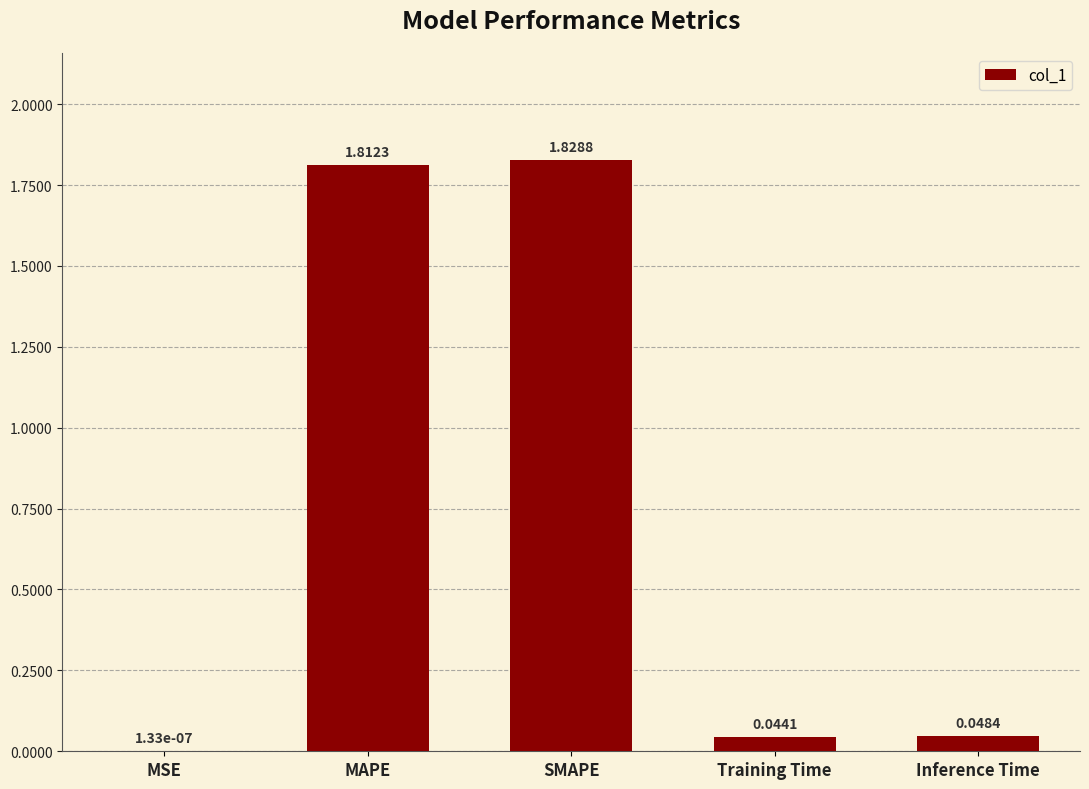

What is the sum of all values?

3.7